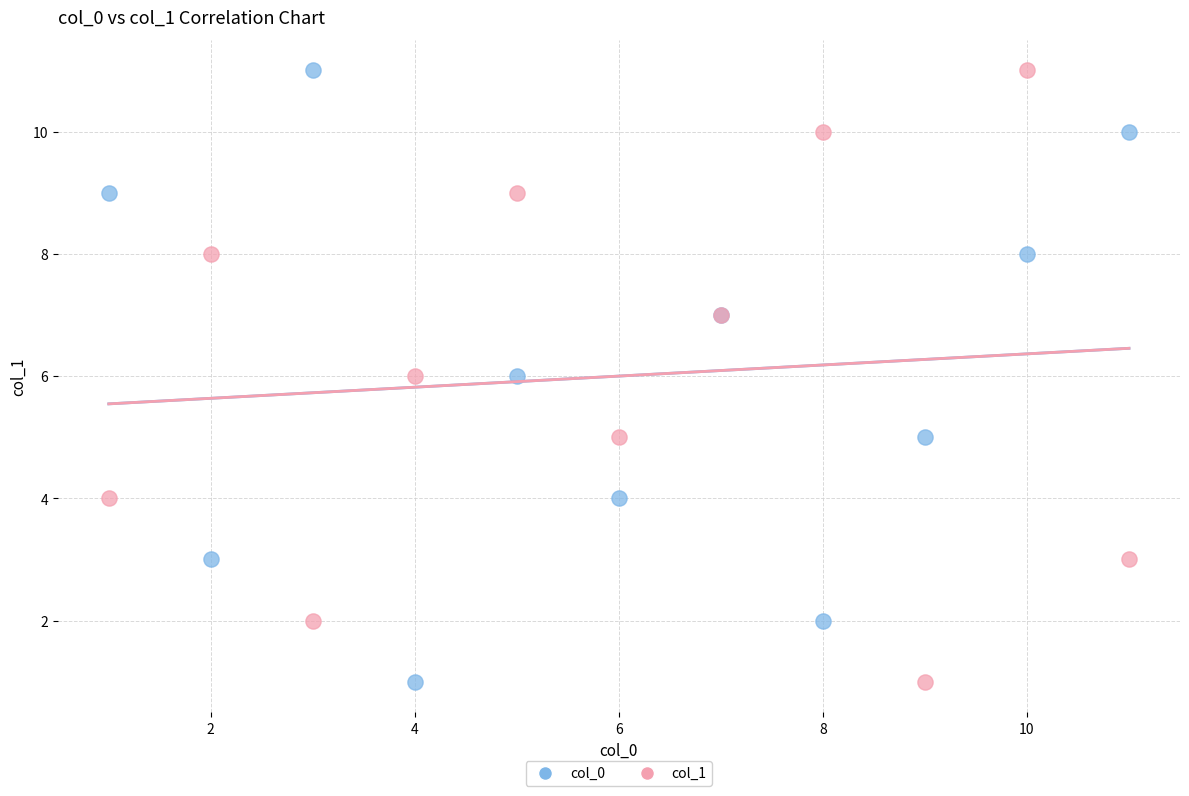

What are all the series names shown in the legend?

col_0, col_1